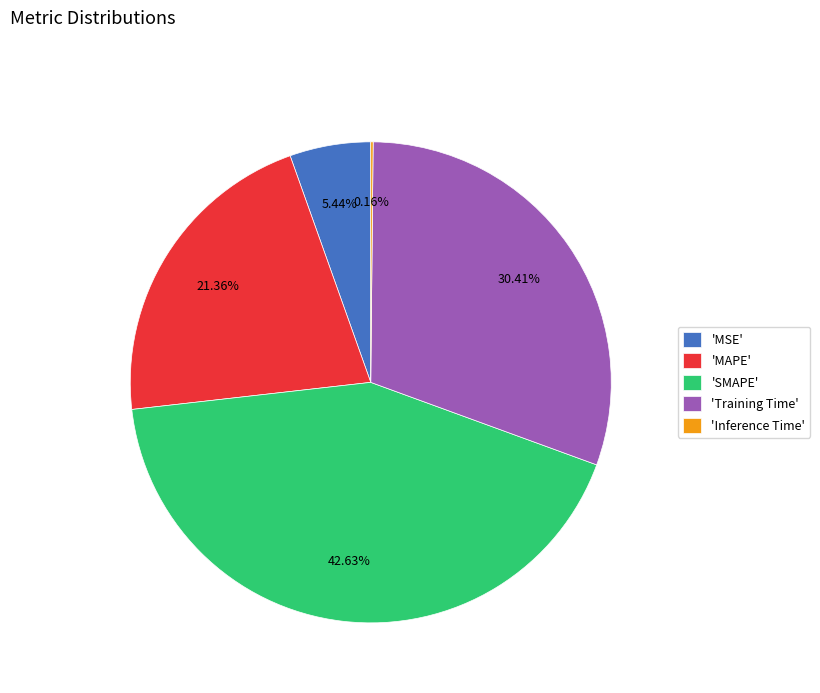

Is 'MAPE' the majority of the pie?

No